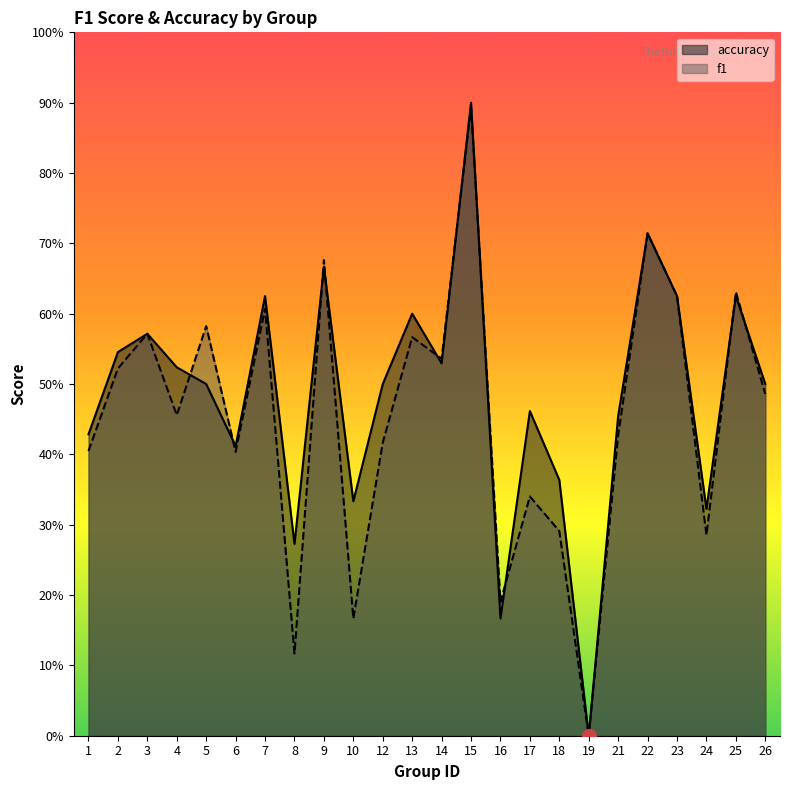

How many positive values does the accuracy series have?

23